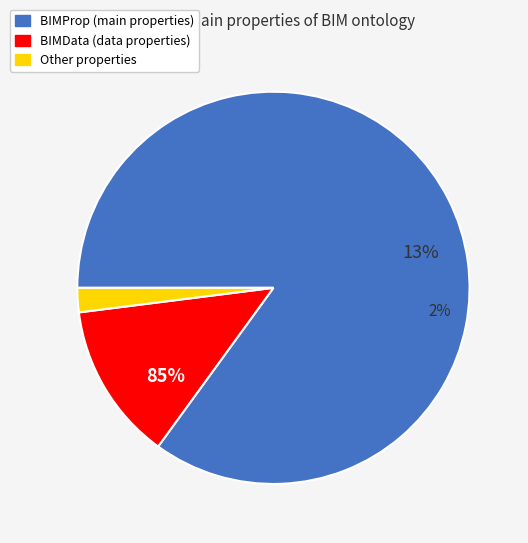

Which slice represents more than half of the pie?

BIMProp